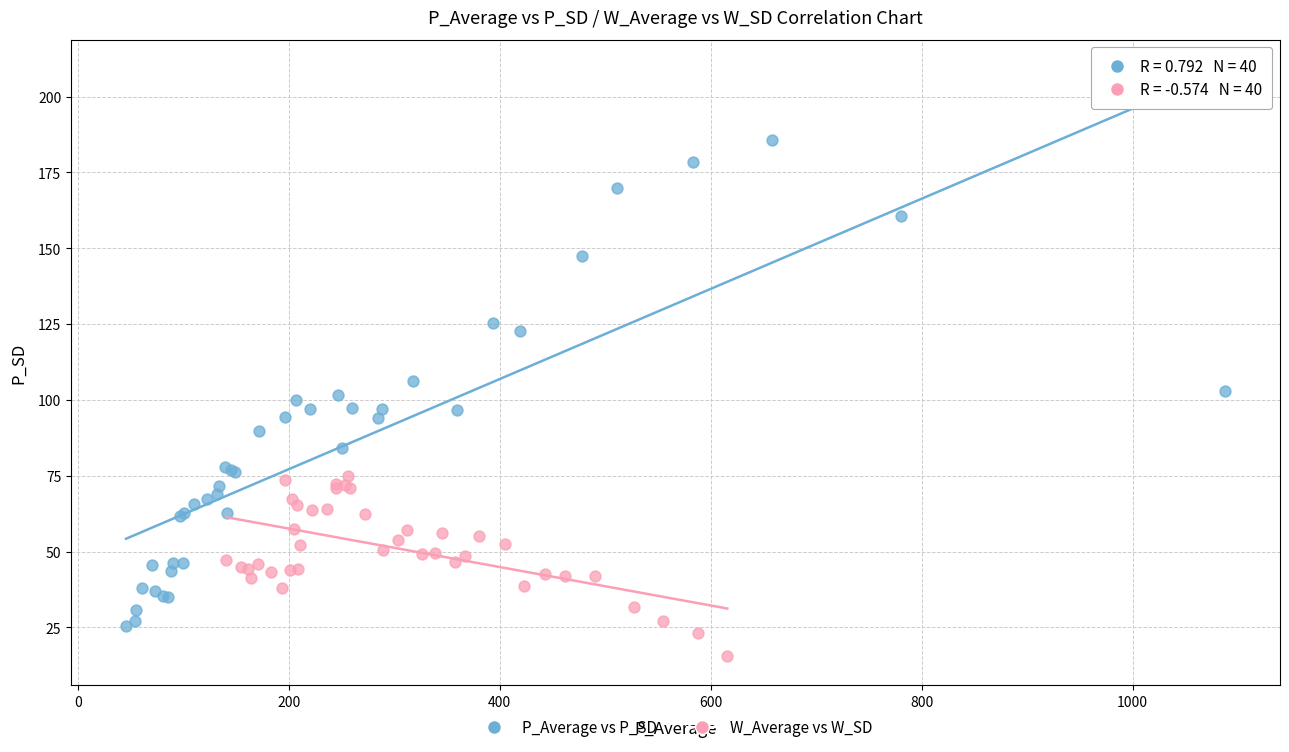

Which series reaches the minimum Y coordinate?

W_Average vs W_SD